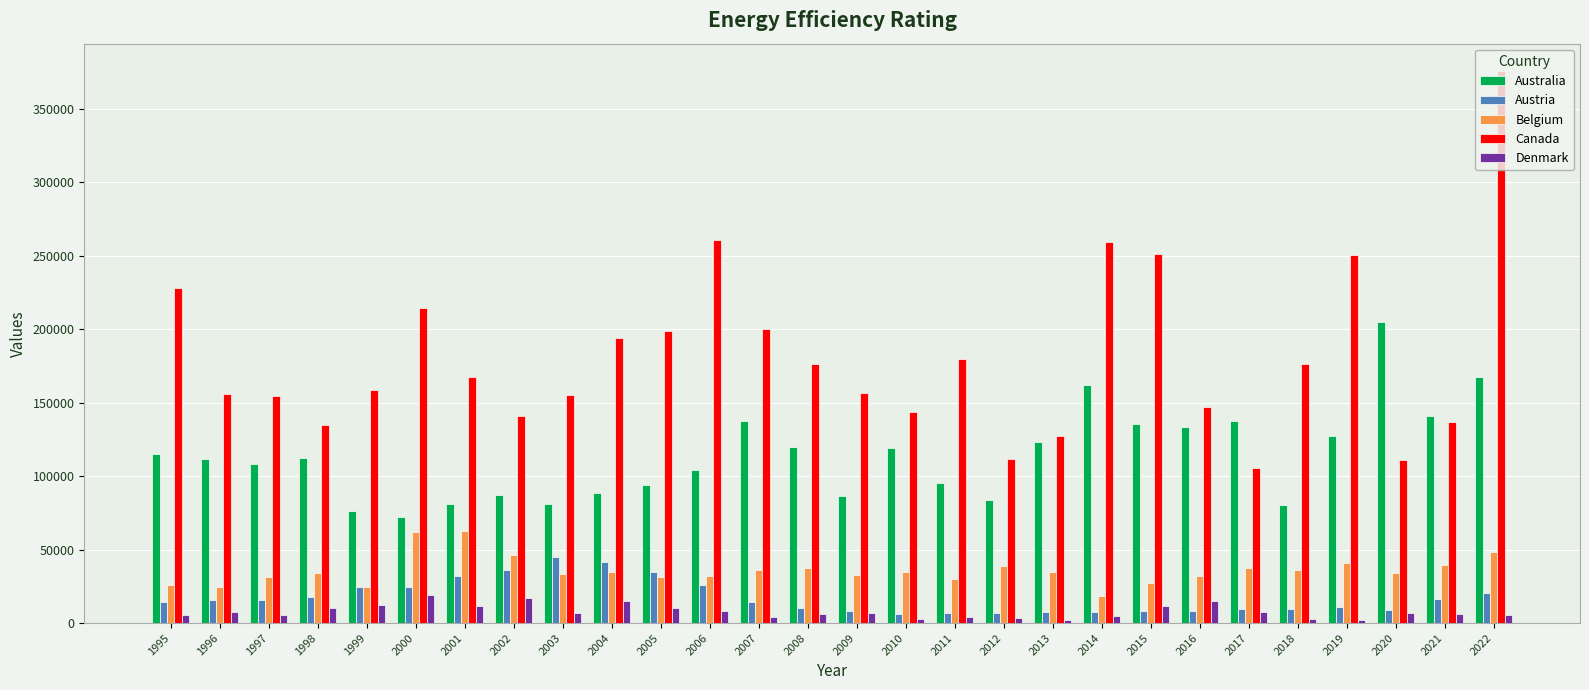

True or false: Canada has a value of 388767 at 2006.

False